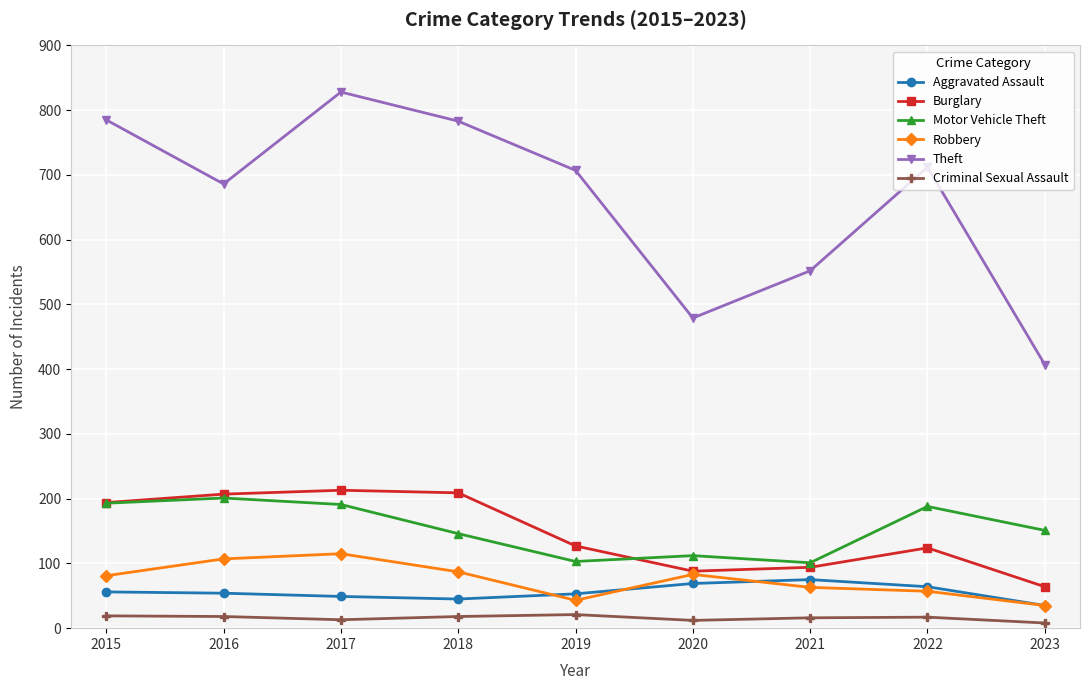

Is this an area chart (filled region under the line)?

No